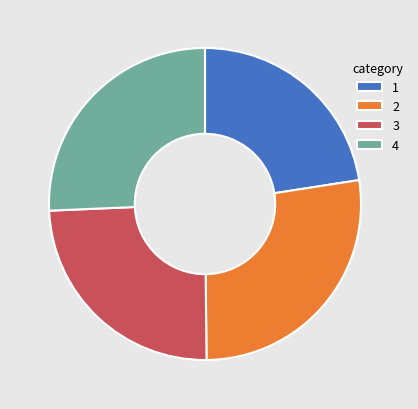

Which category has the biggest portion of the pie?

2